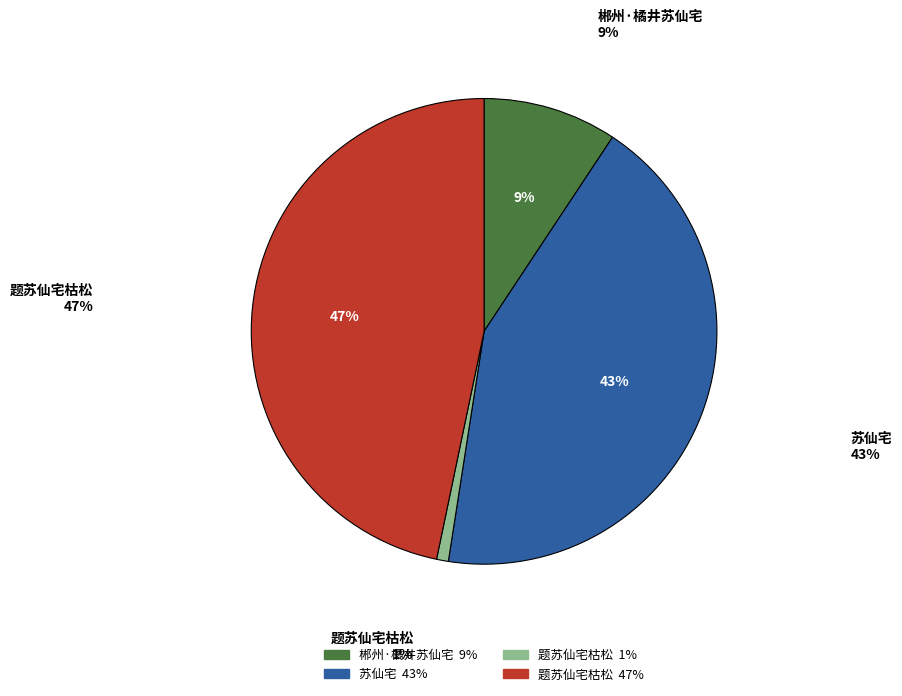

Is 苏仙宅 the majority of the pie?

No